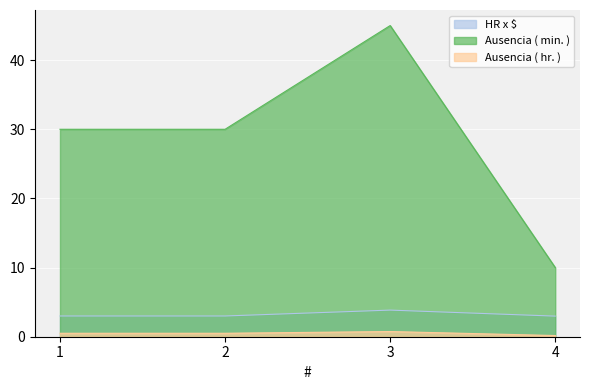

At which category does the chart reach its minimum across all series?

4